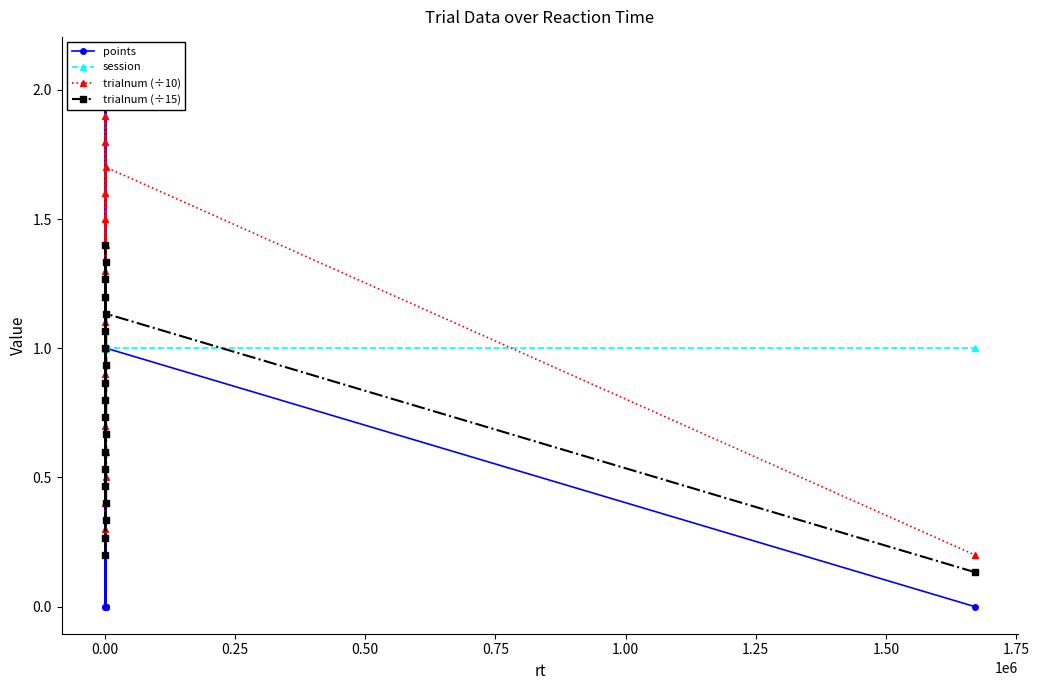

Count the number of data series in this chart.

4